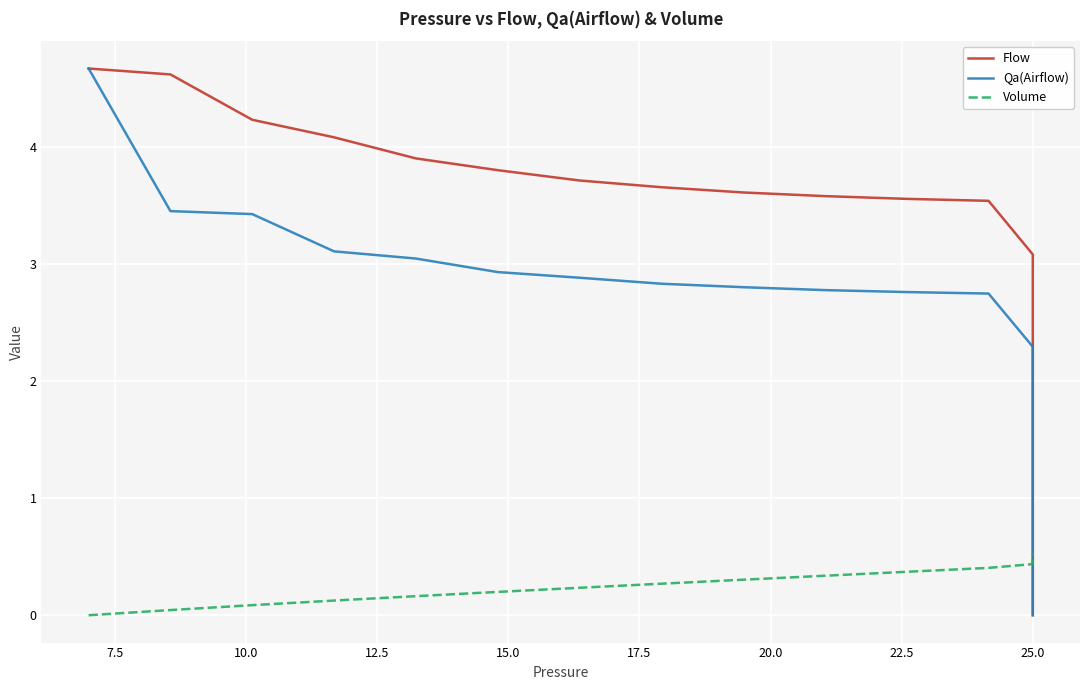

What are all the series names shown in the legend?

Flow, Qa(Airflow), Volume